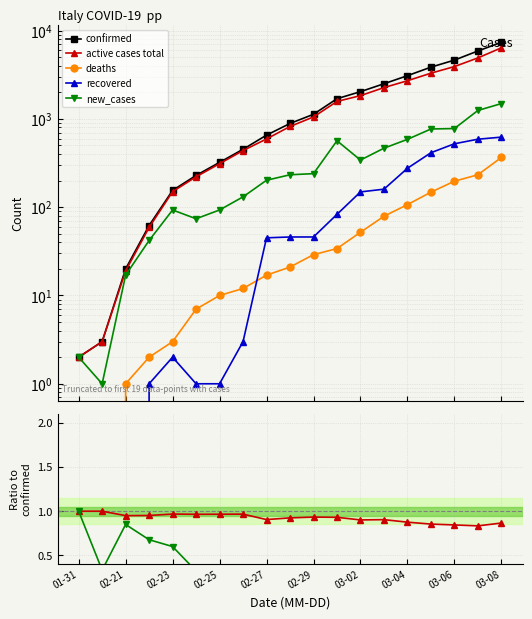

True or false: confirmed and deaths cross at least once.

False